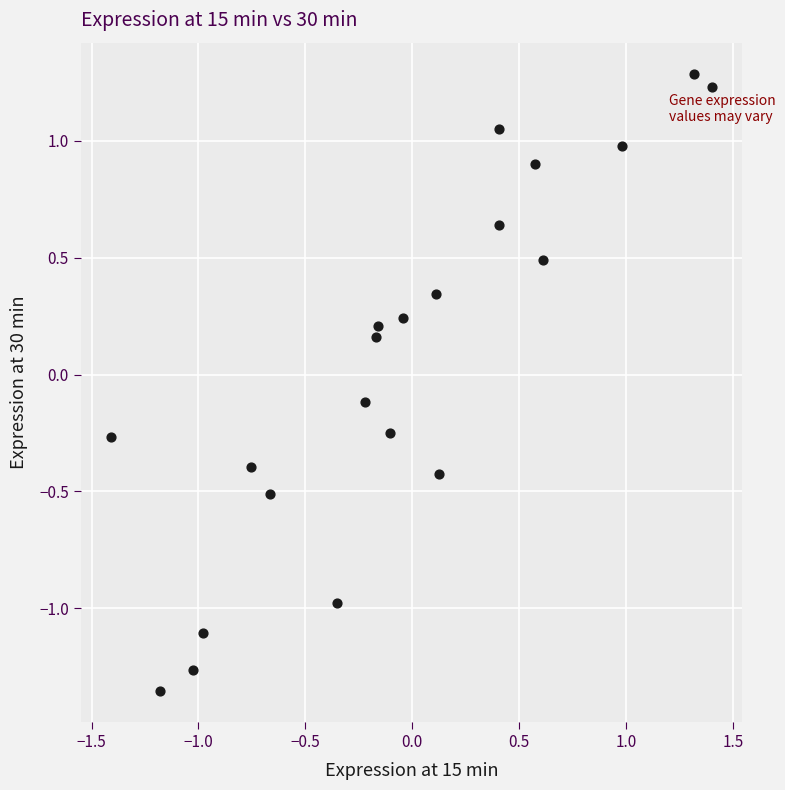

What is the range of X values (max minus min)?

2.8